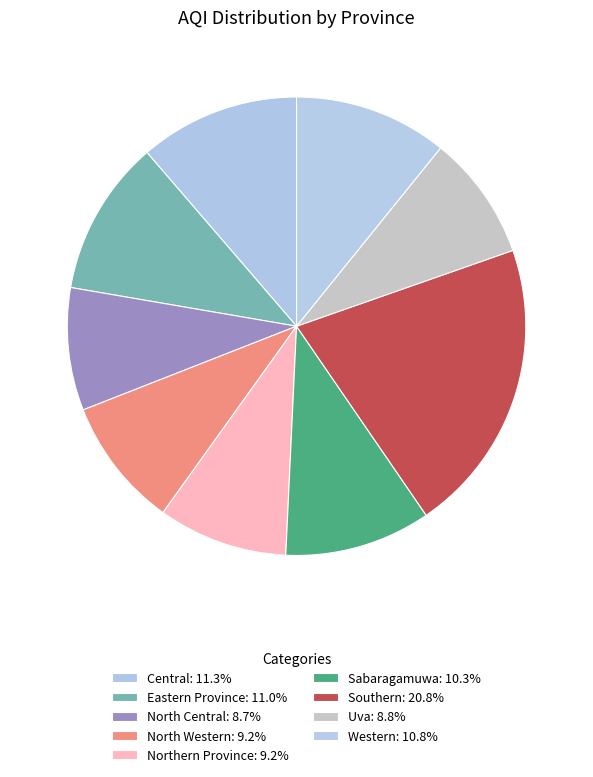

To the nearest percent, what portion does Central represent?

11%